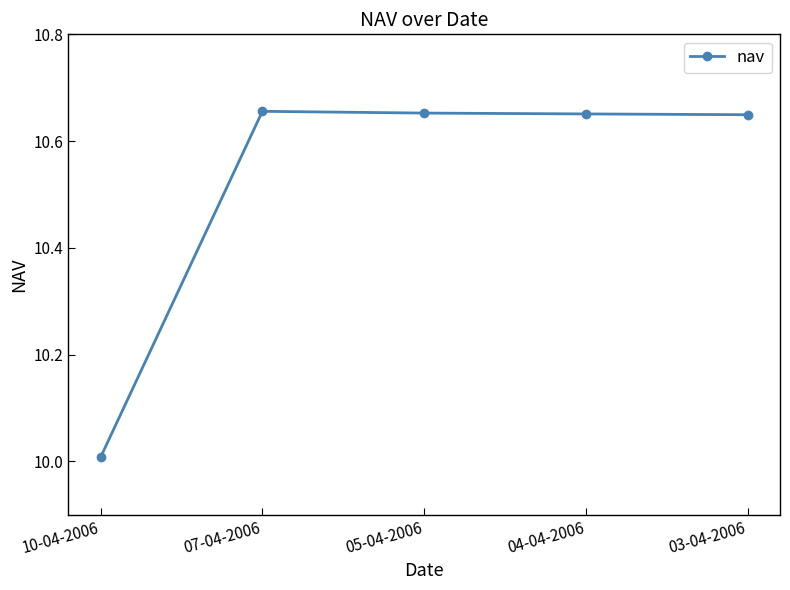

Which has a higher value, 10-04-2006 or 05-04-2006?

05-04-2006